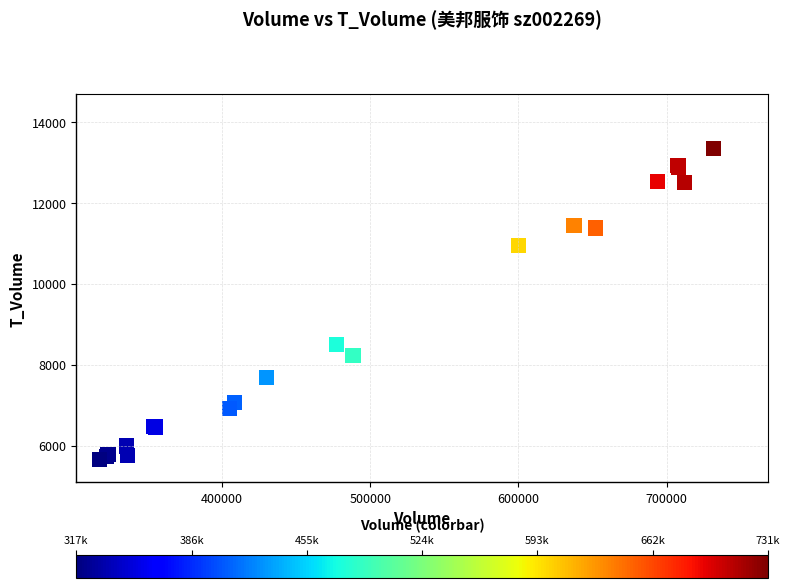

What Y value in the scatter plot is closest to 9500?

8489